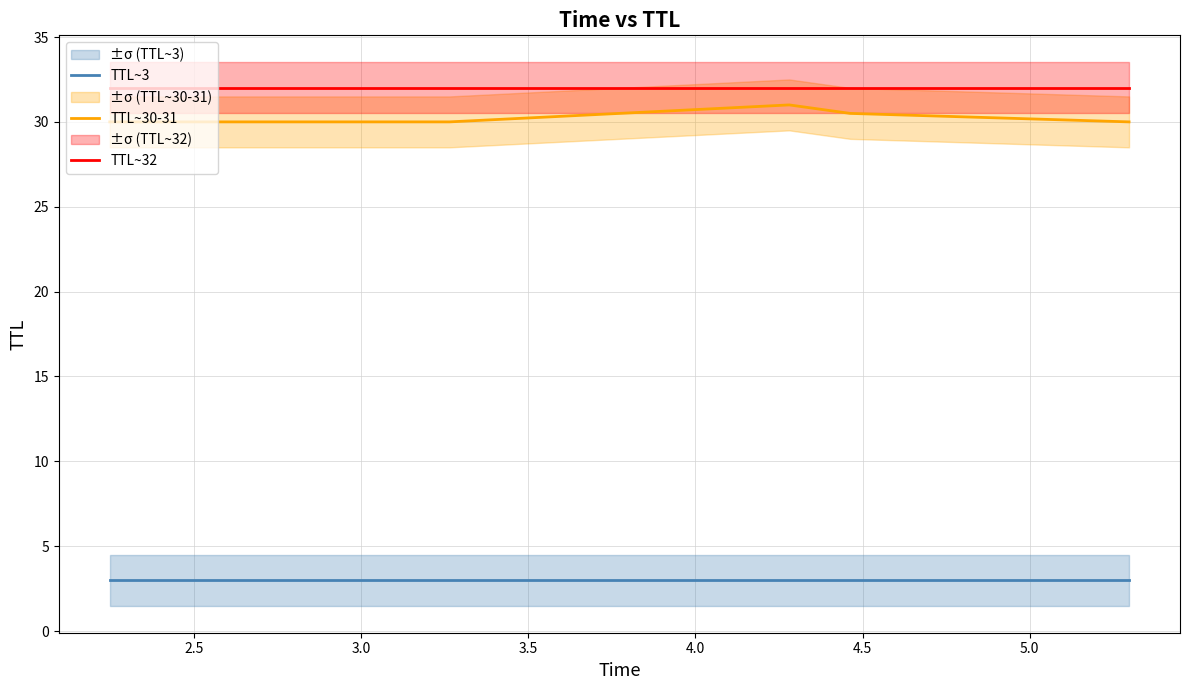

What is the maximum value for TTL~30-31?

31.0